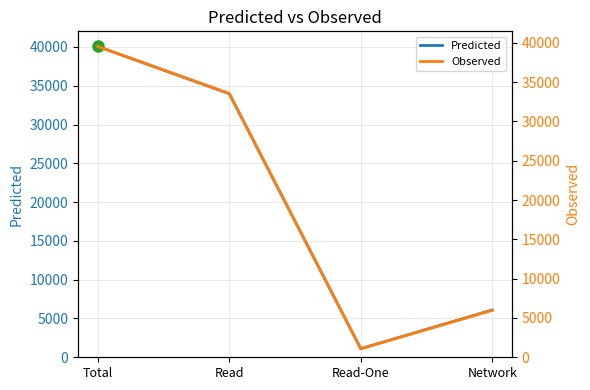

Reading left to right, transcribe all the data shown in this chart.

Predicted: Total=40069.3	Read=33971.8	Read-One=1111.1	Network=6097.6
Observed: Total=39540.0	Read=33564.5	Read-One=1082.7	Network=5975.6